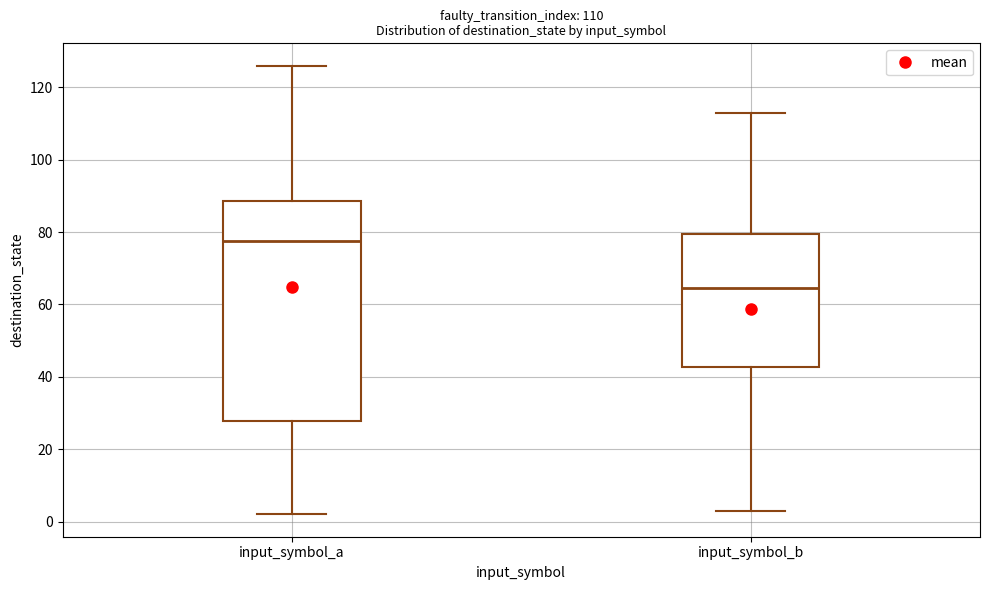

Which box is the tallest, from its lower edge to its upper edge?

input_symbol_a